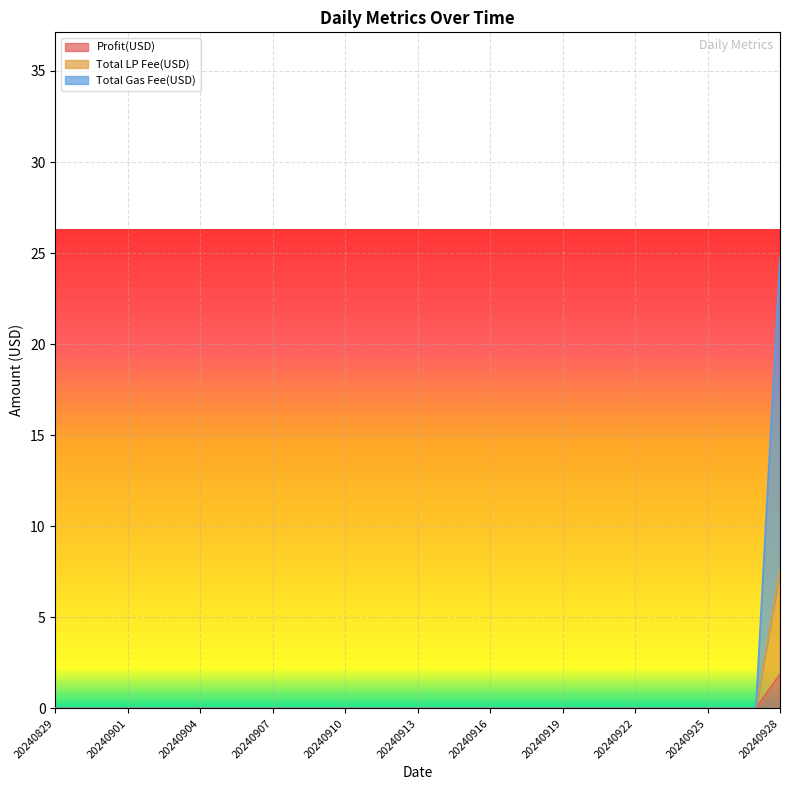

How many lines are shown in the chart?

3